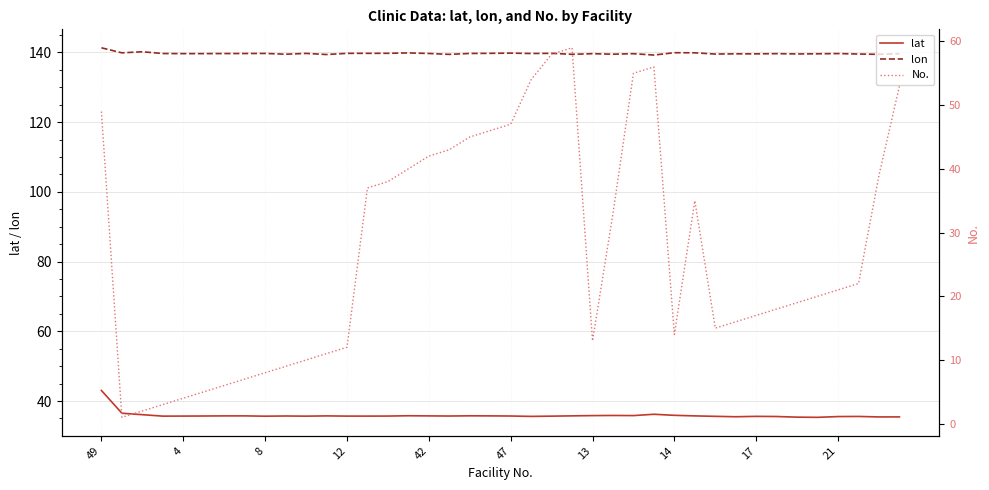

True or false: lon and lat intersect in this chart.

False